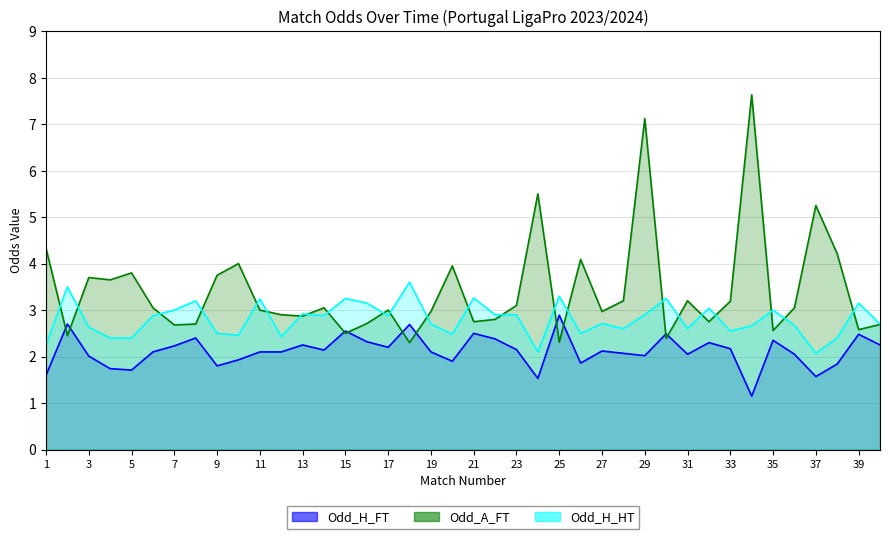

Reading right to left, transcribe all the data shown in this chart.

Odd_H_FT: 2.2	2.5	1.8	1.6	2.0	2.4	1.1	2.2	2.3	2.0	2.5	2.0	2.1	2.1	1.9	2.9	1.5	2.1	2.4	2.5	1.9	2.1	2.7	2.2	2.3	2.5	2.1	2.2	2.1	2.1	1.9	1.8	2.4	2.2	2.1	1.7	1.7	2.0	2.7	1.6
Odd_A_FT: 2.7	2.6	4.2	5.2	3.0	2.6	7.6	3.2	2.8	3.2	2.4	7.1	3.2	3.0	4.1	2.3	5.5	3.1	2.8	2.8	4.0	3.0	2.3	3.0	2.7	2.5	3.0	2.9	2.9	3.0	4.0	3.8	2.7	2.7	3.0	3.8	3.6	3.7	2.5	4.3
Odd_H_HT: 2.7	3.1	2.4	2.1	2.7	3.0	2.7	2.5	3.0	2.6	3.2	2.9	2.6	2.7	2.5	3.3	2.1	2.9	2.9	3.3	2.5	2.7	3.6	2.9	3.1	3.2	2.9	2.9	2.4	3.2	2.5	2.5	3.2	3.0	2.9	2.4	2.4	2.6	3.5	2.2